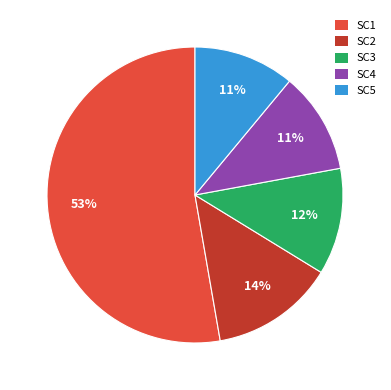

To the nearest percent, what is the average slice percentage?

20%